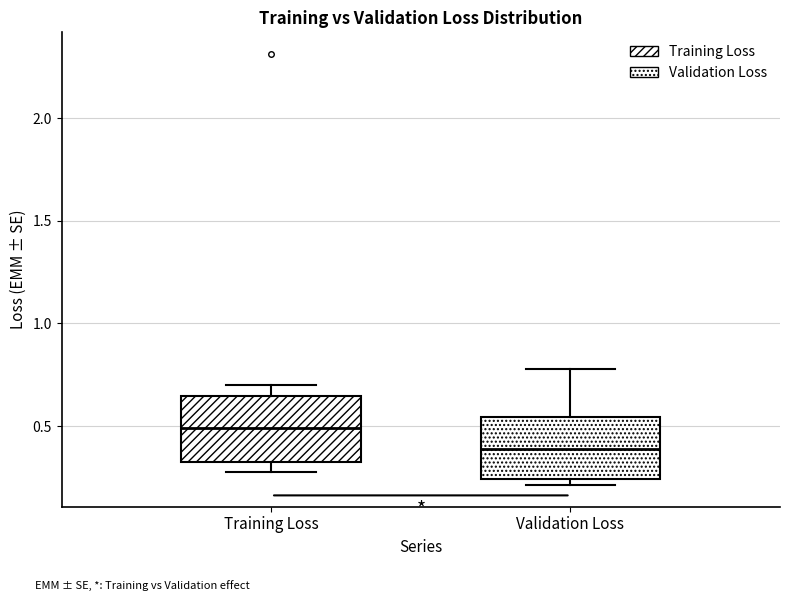

Reading left to right, read every box against the y-axis: the position of its median line, the range the box covers, and the ends of its whiskers. The values are not printed on the chart, so give them approximately, as read against the axis.

Training Loss: median 0.50, box 0.35 to 0.65, whiskers 0.30 to 0.70
Validation Loss: median 0.40, box 0.25 to 0.55, whiskers 0.20 to 0.80